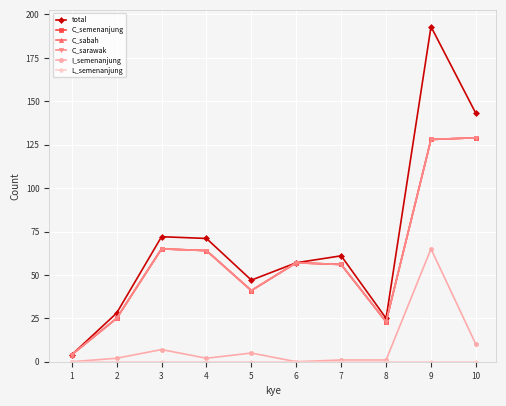

True or false: C_sarawak has a value of 21 at 3.

False